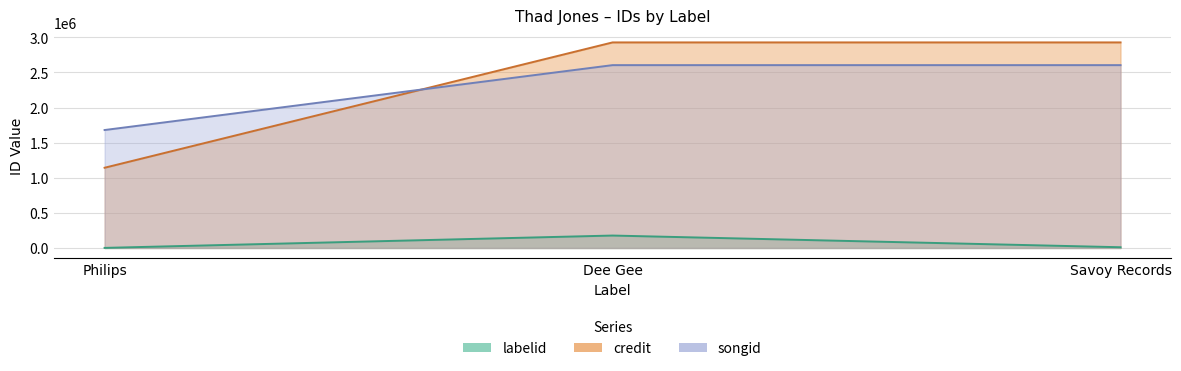

List the series in order of their peak value, highest first.

credit, songid, labelid